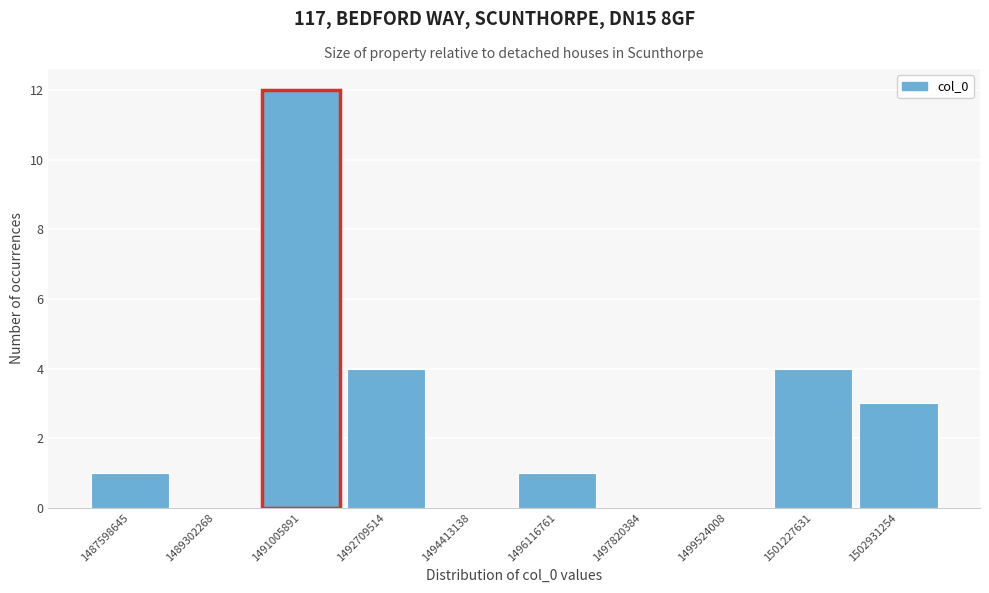

Reading left to right, transcribe all the data shown in this chart.

1487598645=1	1489302268=0	1491005891=12	1492709514=4	1494413138=0	1496116761=1	1497820384=0	1499524008=0	1501227631=4	1502931254=3